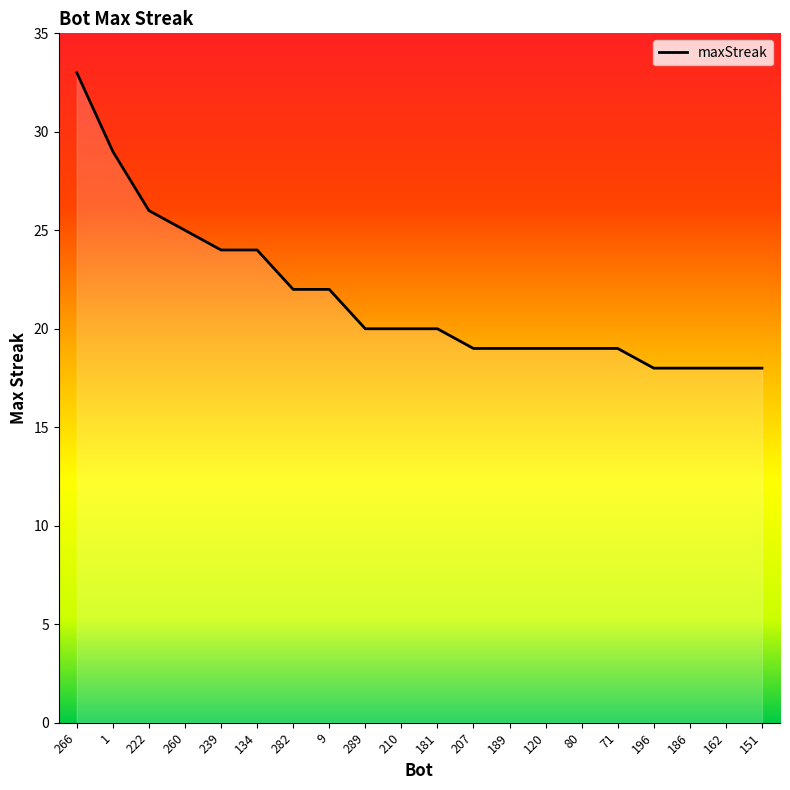

How many categories are shown in the chart?

20